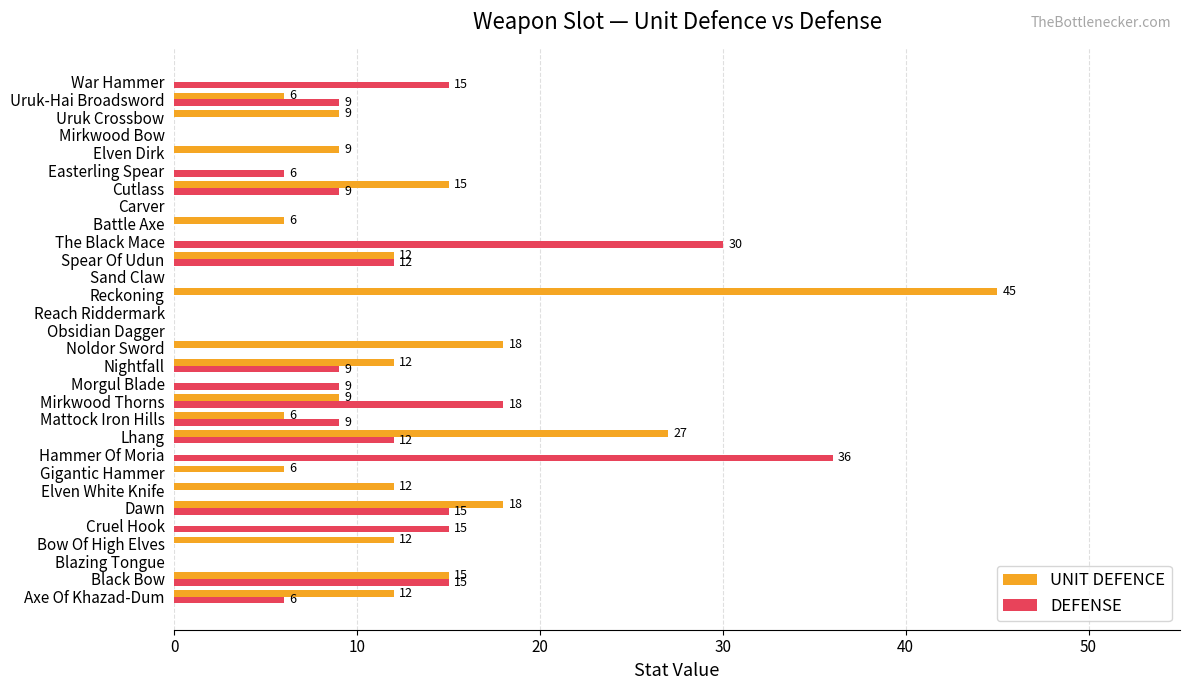

Where is DEFENSE nearest to the value 18?

Mirkwood Thorns